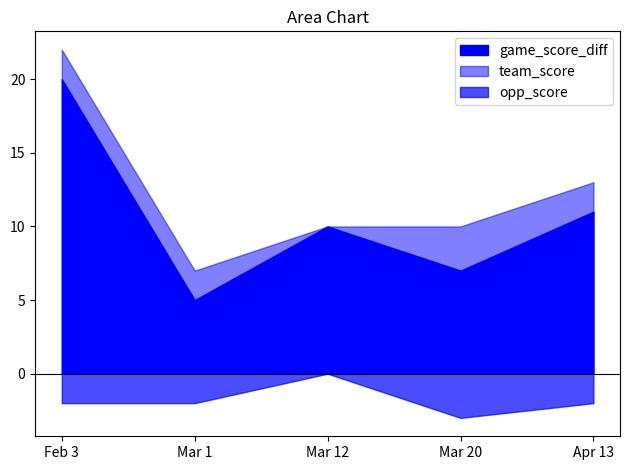

Rank the categories by team_score value from lowest to highest.

Mar 1, Mar 12, Mar 20, Apr 13, Feb 3